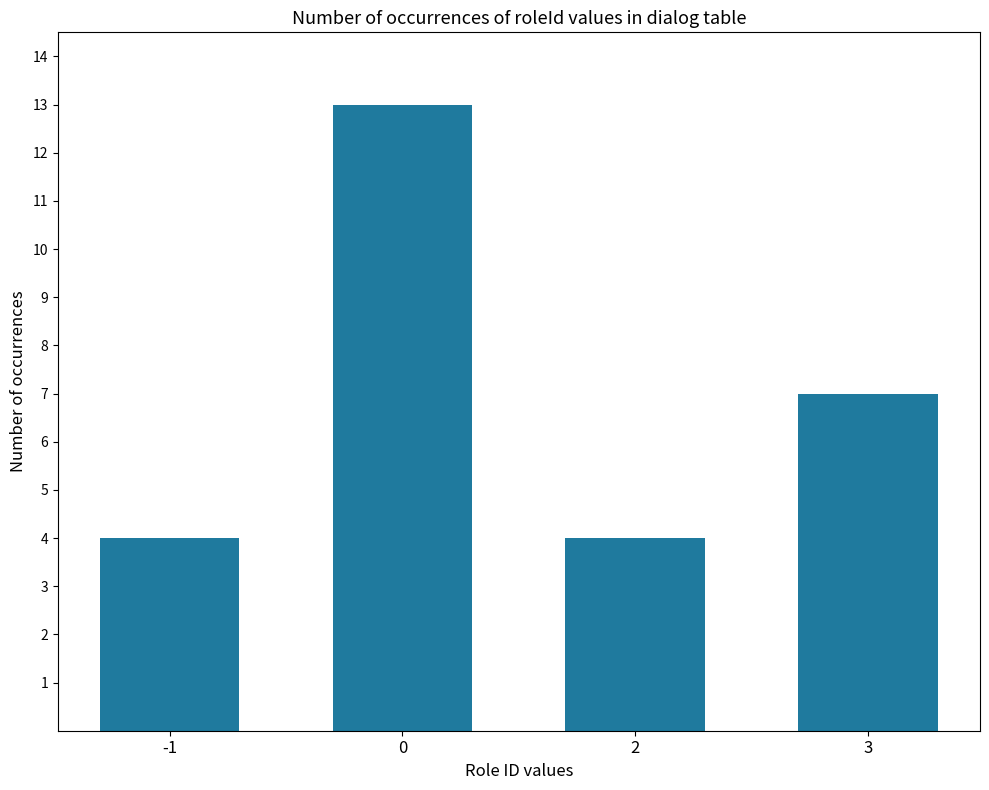

The chart shows a value of 4 at -1. True or false?

True